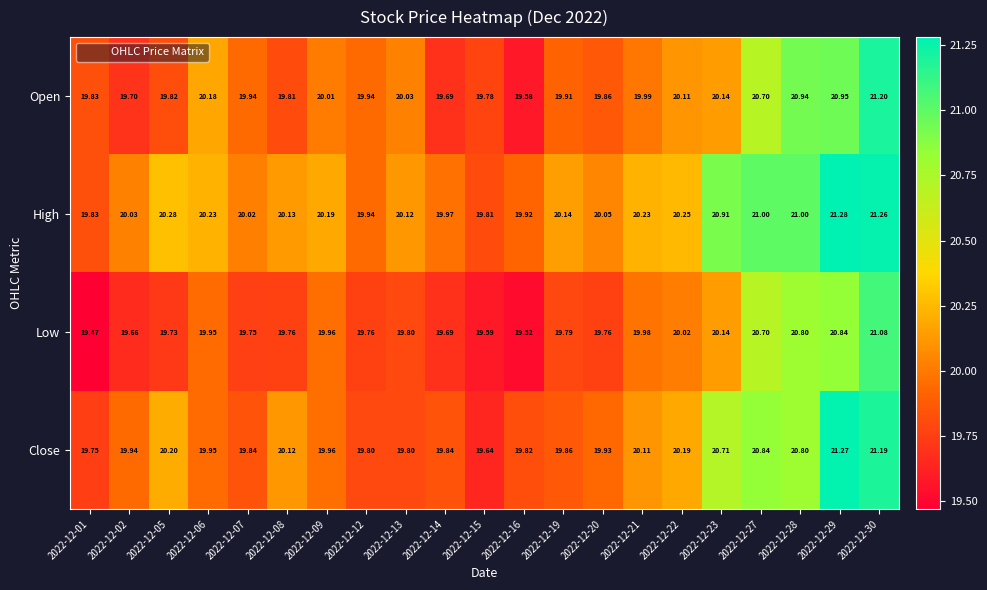

Which series has the widest spread of values?

Close